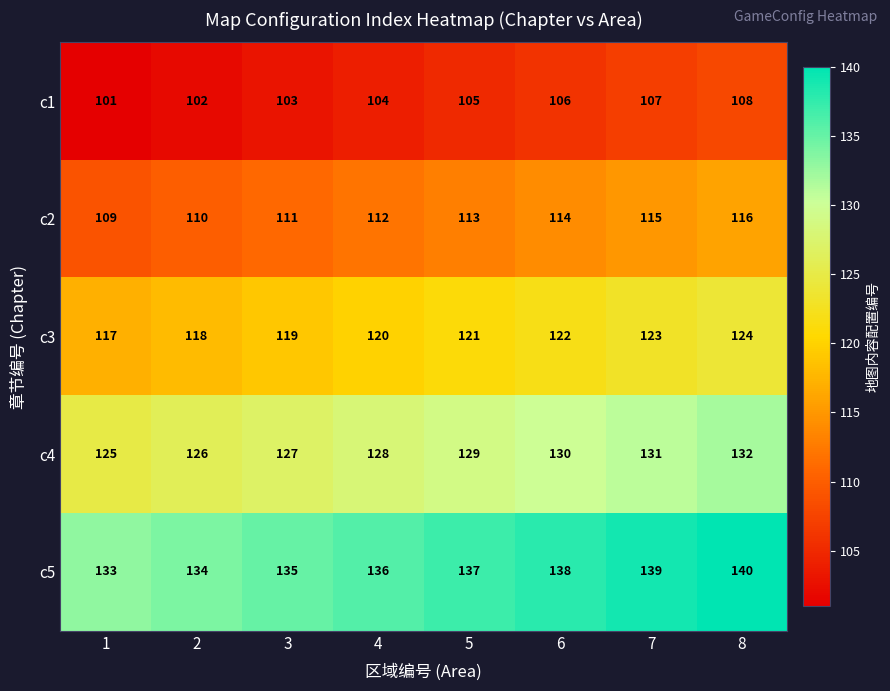

List the labels in order of c5 value, smallest first.

1, 2, 3, 4, 5, 6, 7, 8